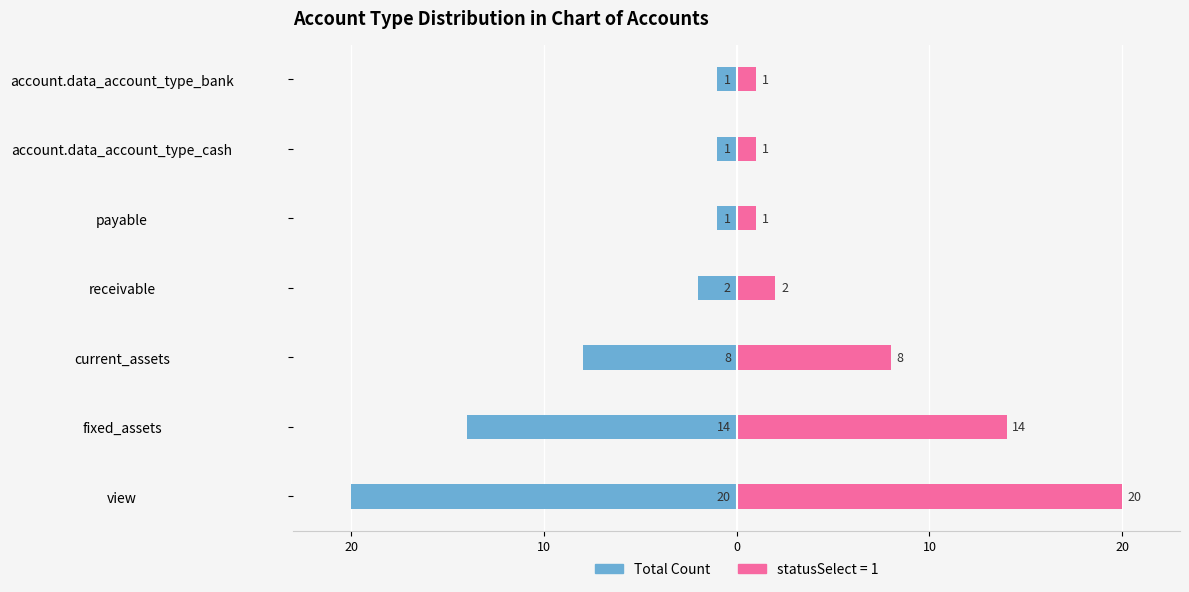

What is the value of the 5th bar from the left?

-8